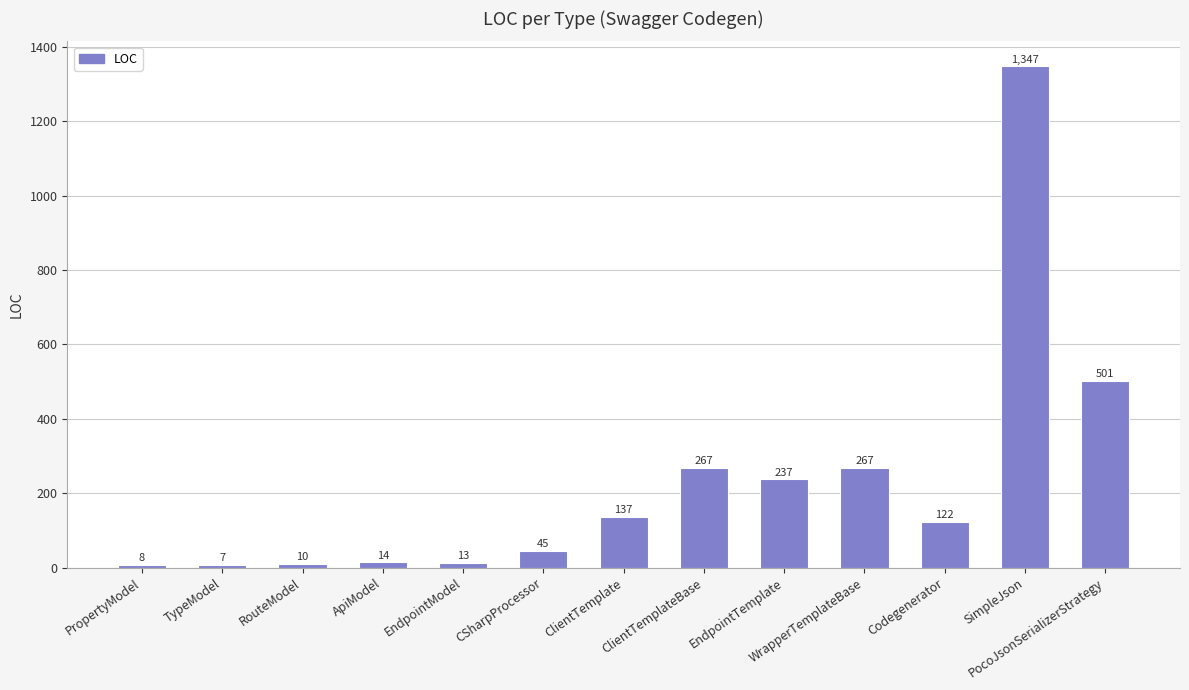

Which has a higher value, RouteModel or CSharpProcessor?

CSharpProcessor